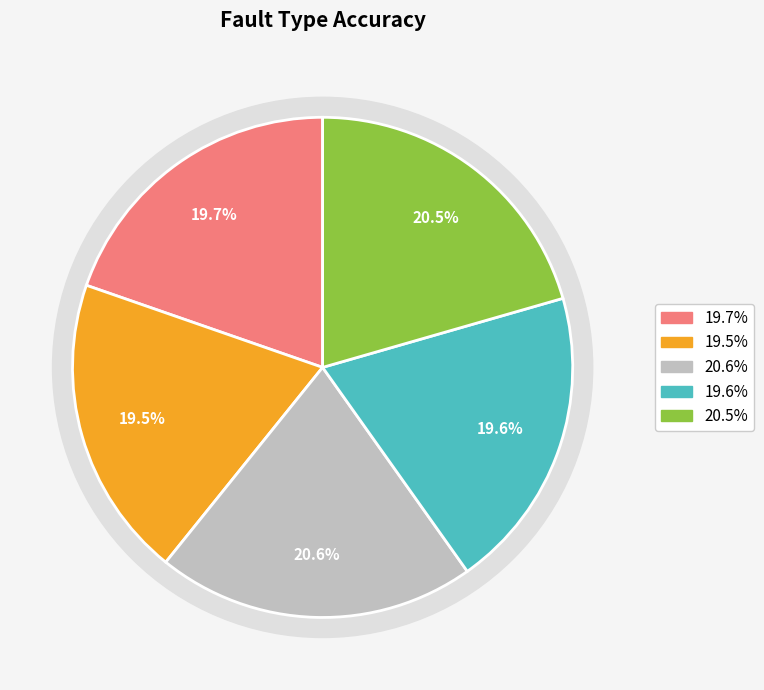

How many segments does this pie chart have?

5